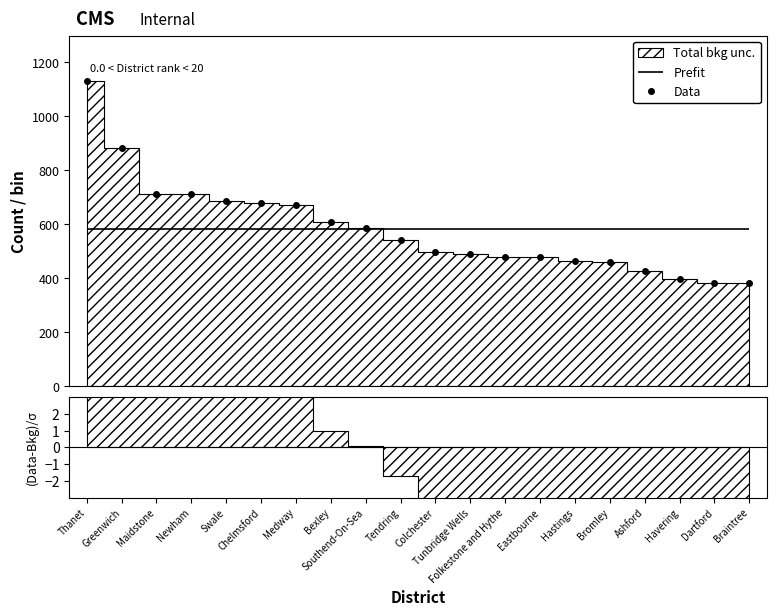

The value at Swale is 380. True or false?

False